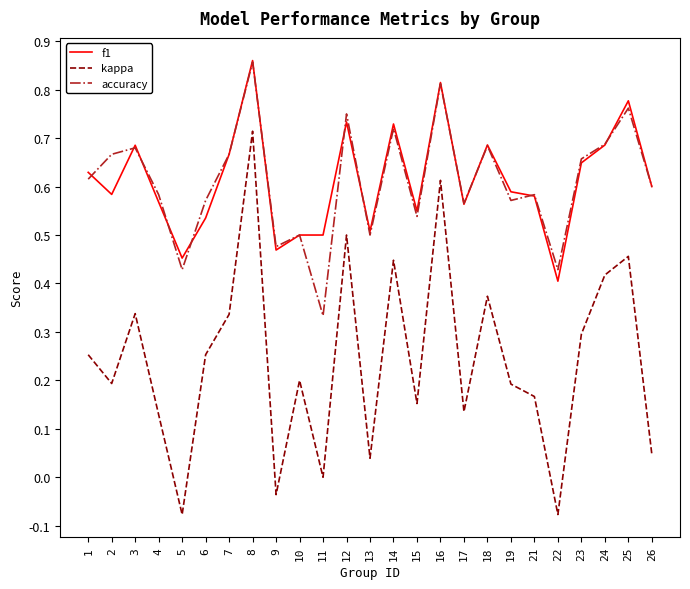

Which series has the largest range (max minus min)?

kappa